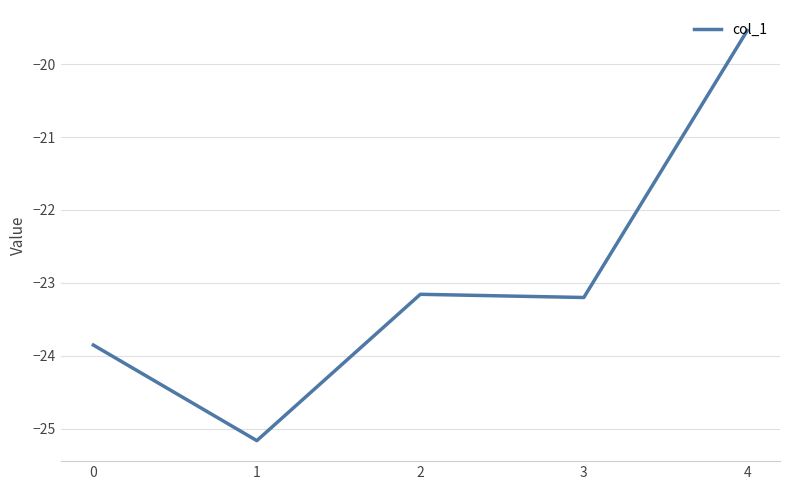

Where is the first local maximum?

2